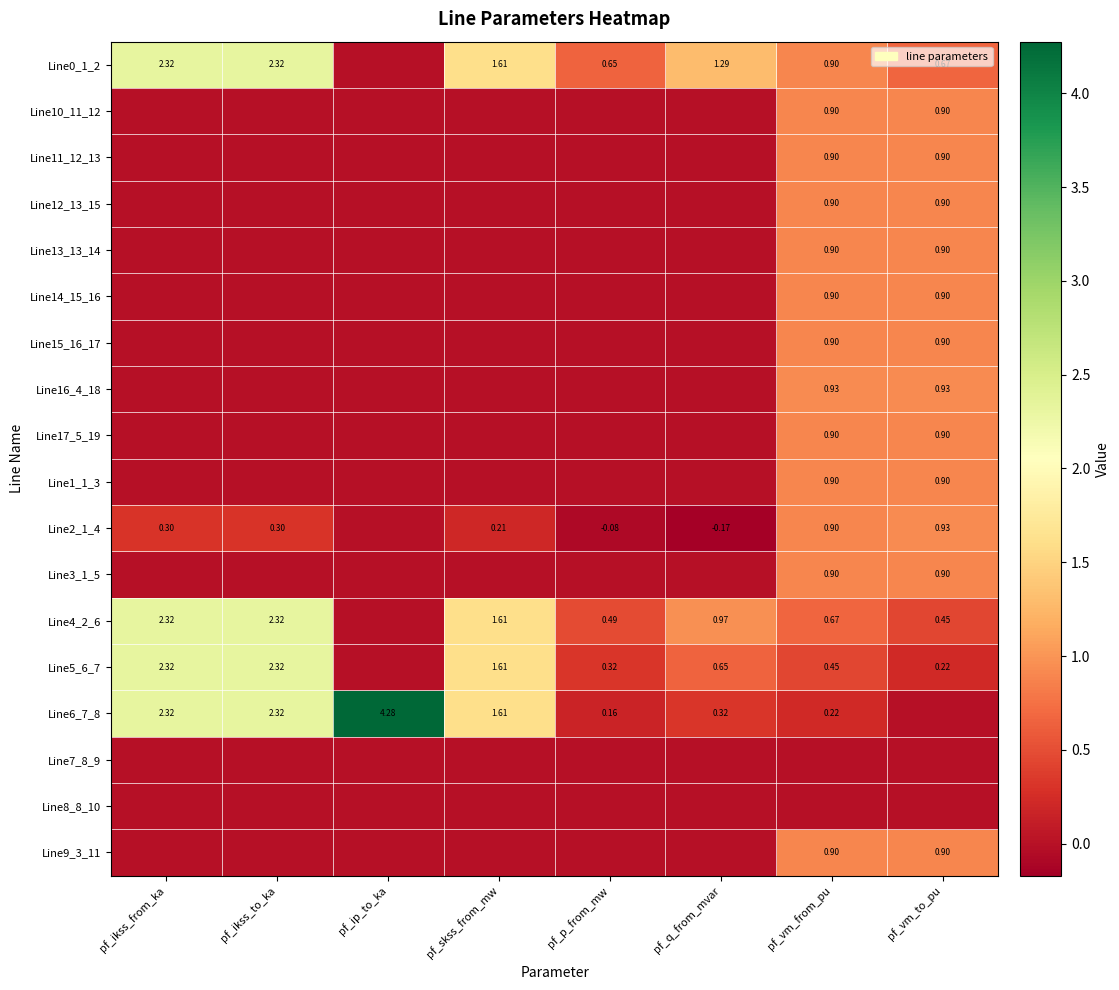

Which series changed the most between pf_ikss_to_ka and pf_q_from_mvar?

Line6_7_8